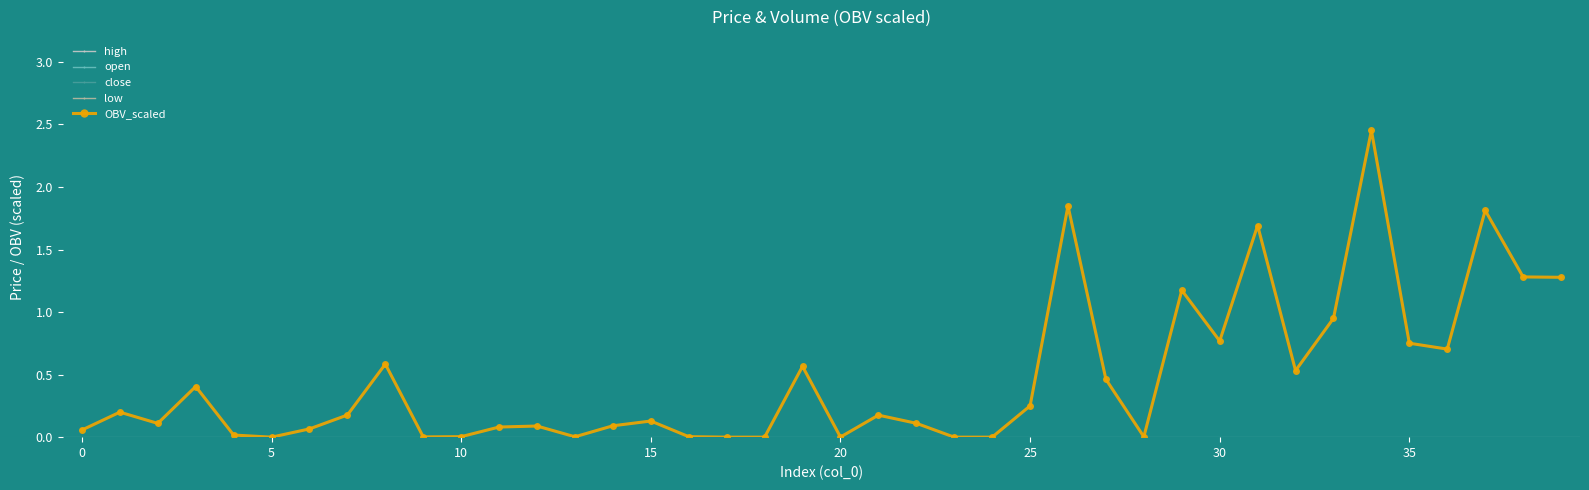

True or false: OBV_scaled has a value of 0.0 at 20.

True